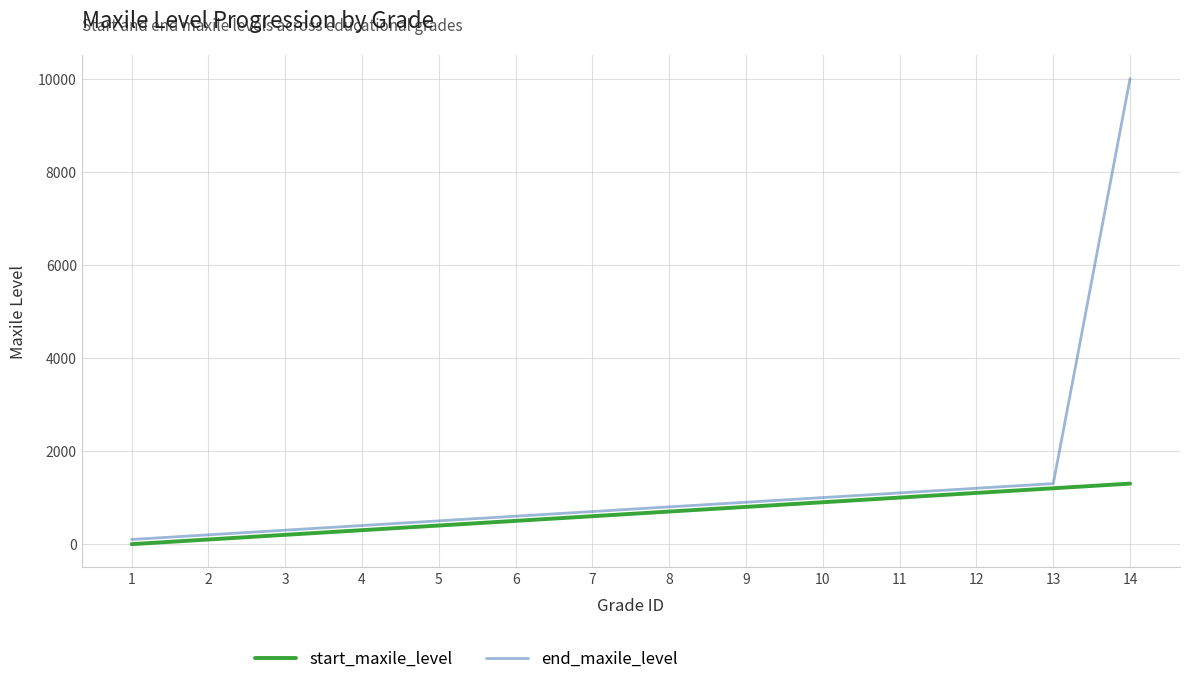

List the series in order of their peak value, lowest first.

start_maxile_level, end_maxile_level